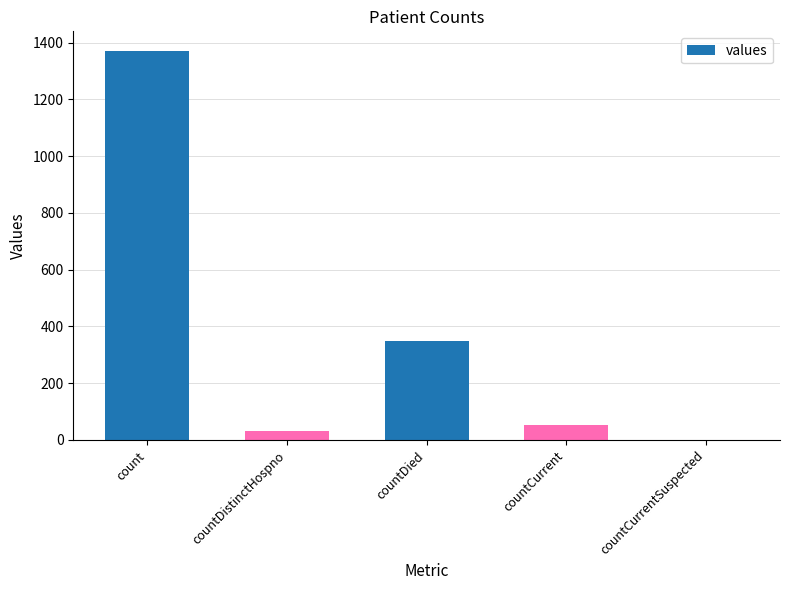

What is the change in value from countDistinctHospno to countDied?

+316